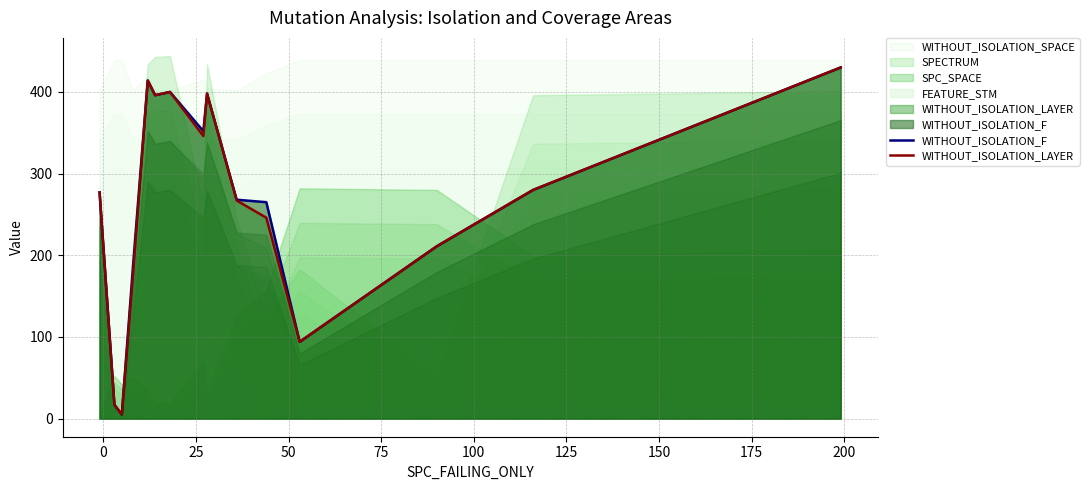

What is the highest value of the WITHOUT_ISOLATION_F series?

430